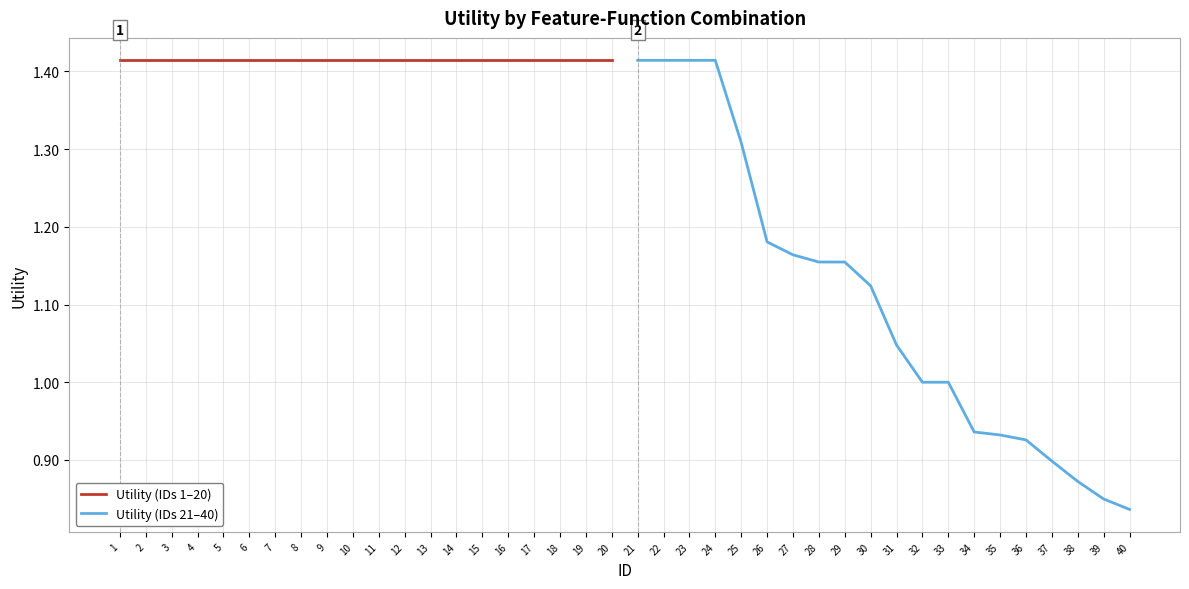

True or false: Utility (IDs 21–40) and Utility (IDs 1–20) cross at least once.

False